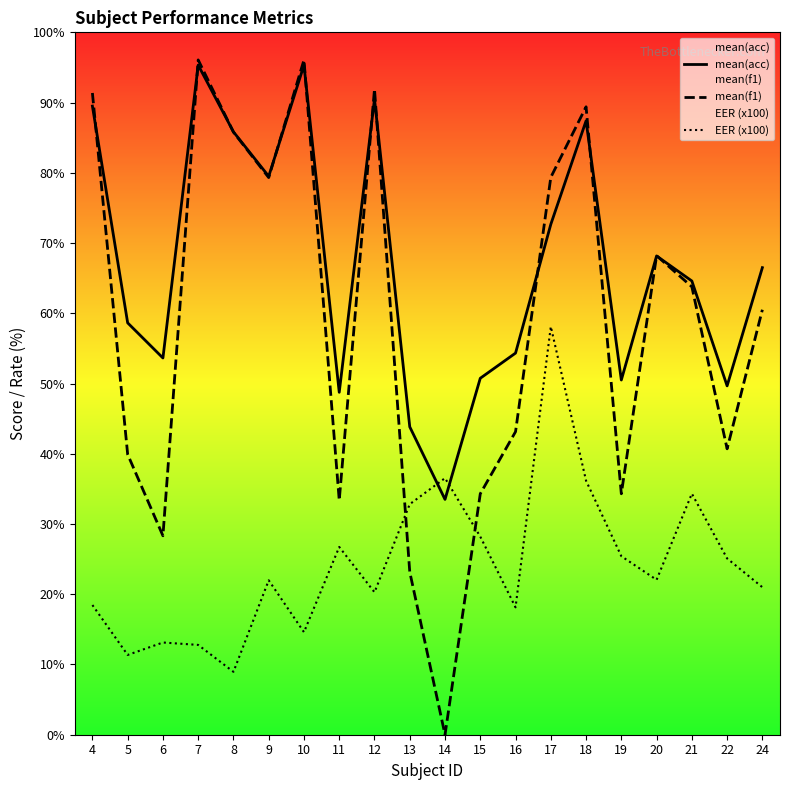

Which series changed the most between 6 and 11?

EER (x100)